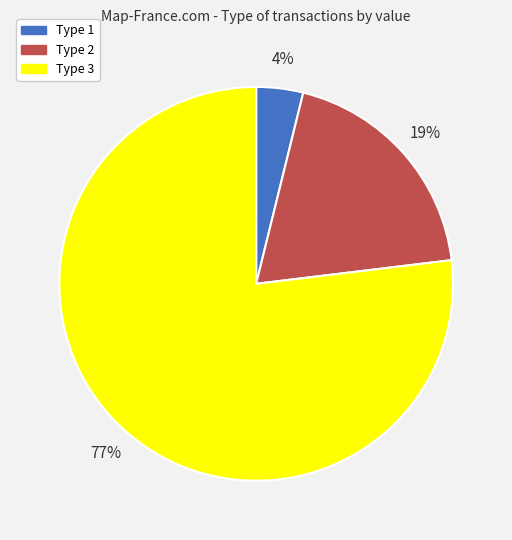

Rank the categories by value from lowest to highest.

Type 1, Type 2, Type 3